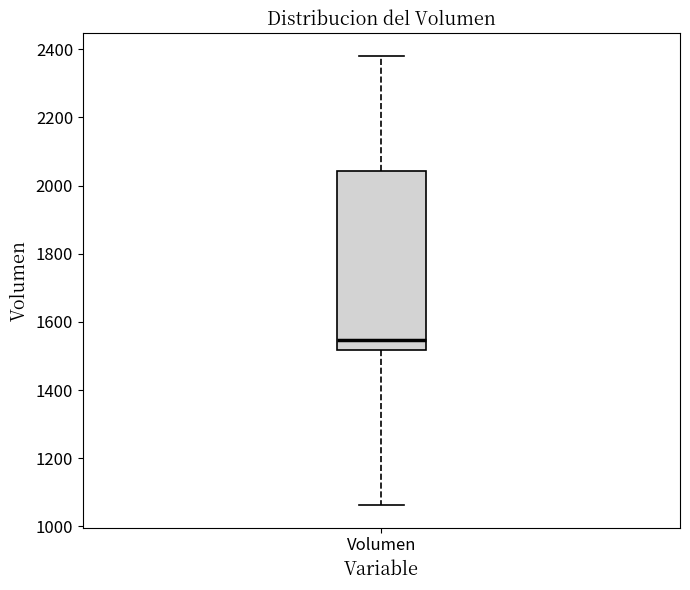

Read this box plot against the y-axis: the position of the median line, the range covered by the box, and the ends of both whiskers. The values are not printed on the chart, so give them approximately, as read against the axis.

median 1540, box 1520 to 2040, whiskers 1060 to 2380